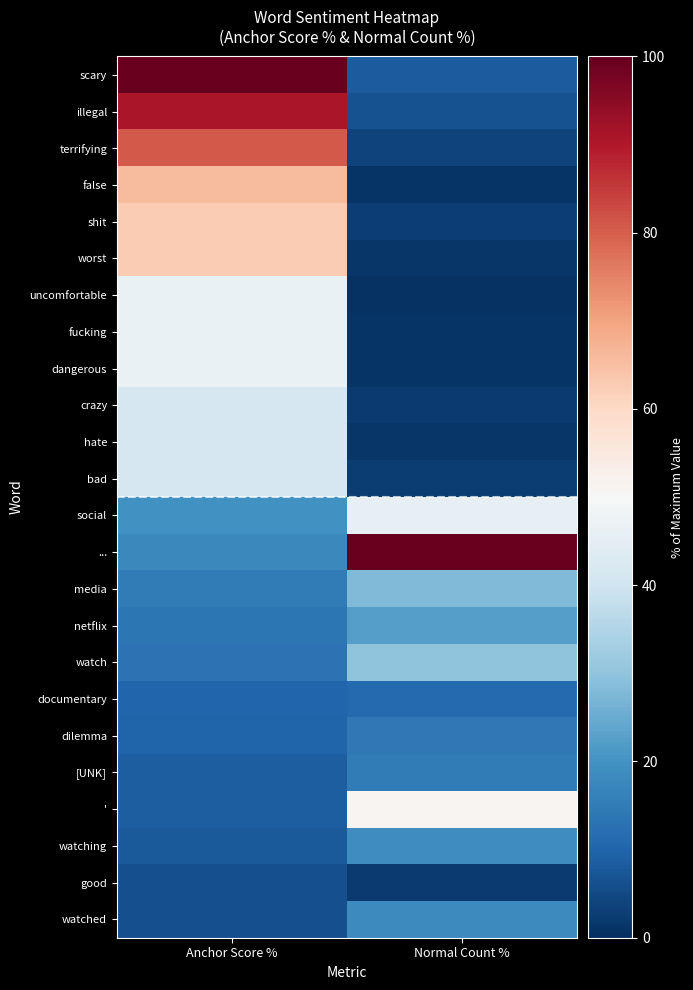

Rank the series by their maximum value, from highest to lowest.

scary, ..., illegal, terrifying, false, shit, worst, ', uncomfortable, fucking, dangerous, social, crazy, hate, bad, watch, media, netflix, watching, watched, [UNK], dilemma, documentary, good